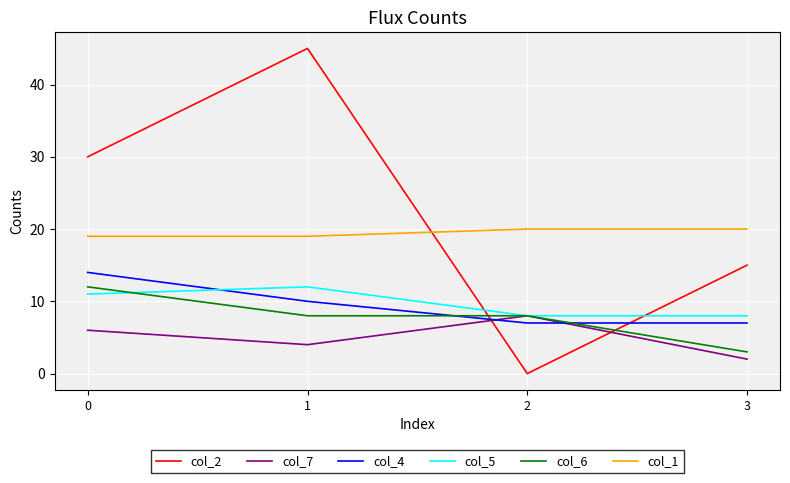

At which category is the sum across all series the highest?

1